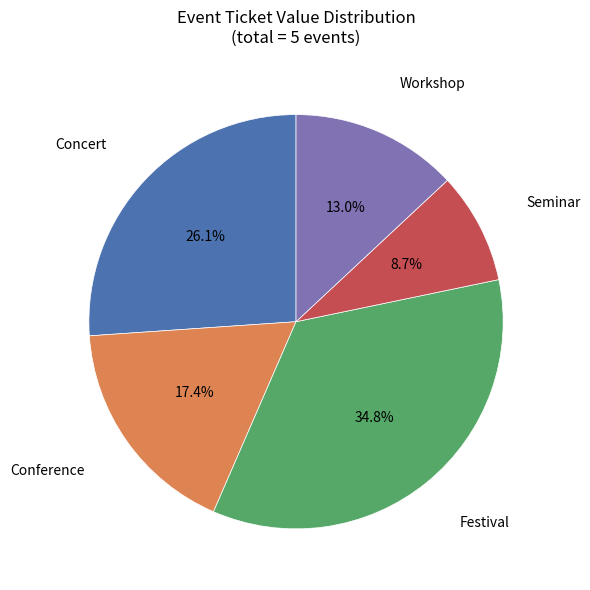

Does any single category account for the majority?

No